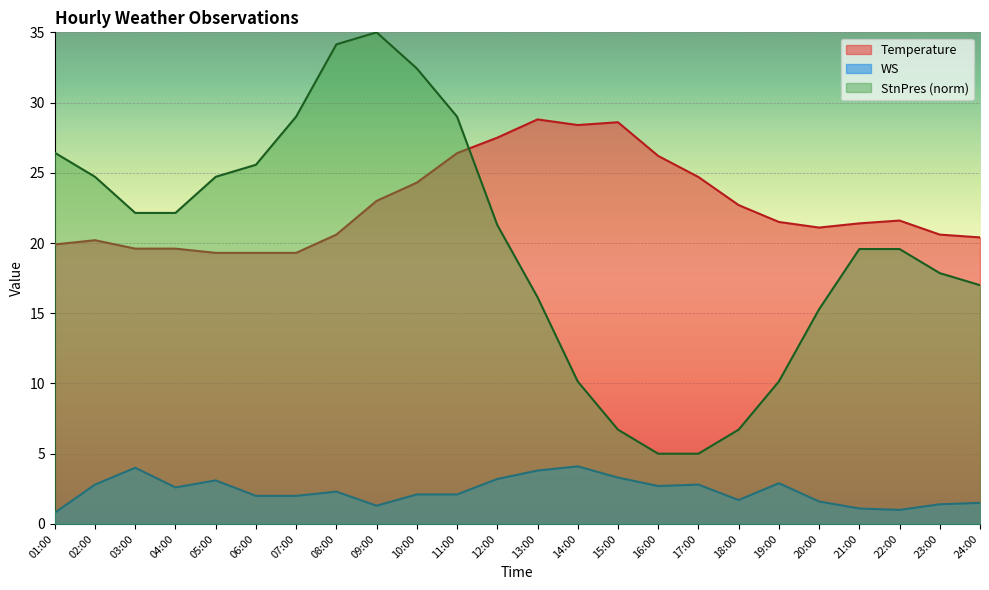

True or false: WS and Temperature intersect in this chart.

False